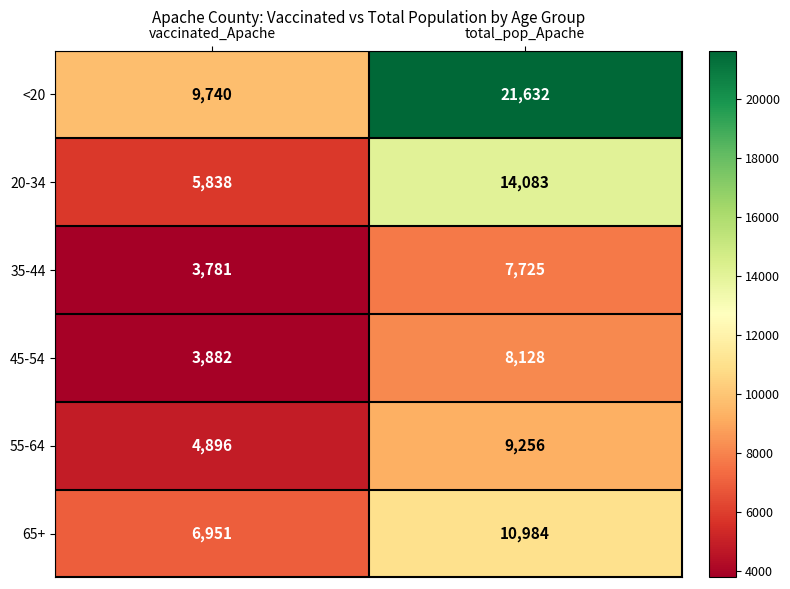

What is the maximum value shown in the chart?

21632